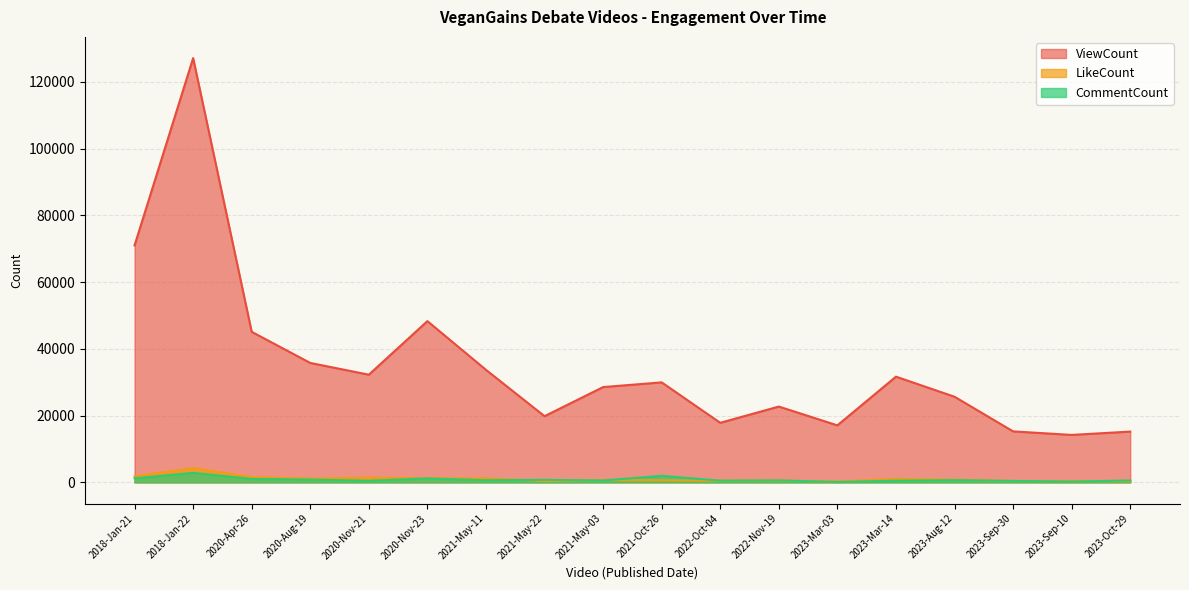

Where is the first local minimum for CommentCount?

2020-Nov-21